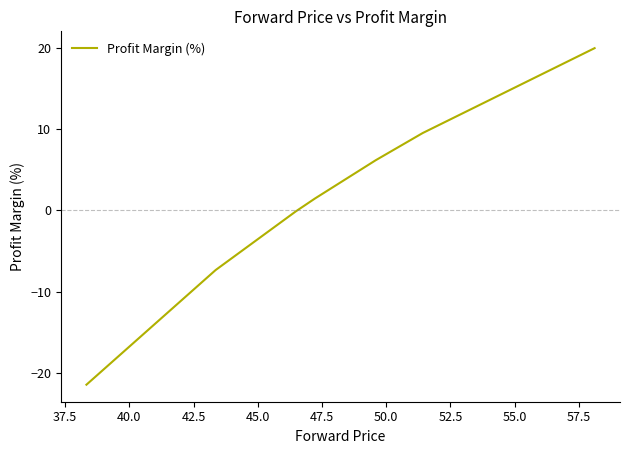

How many values are below 1?

3